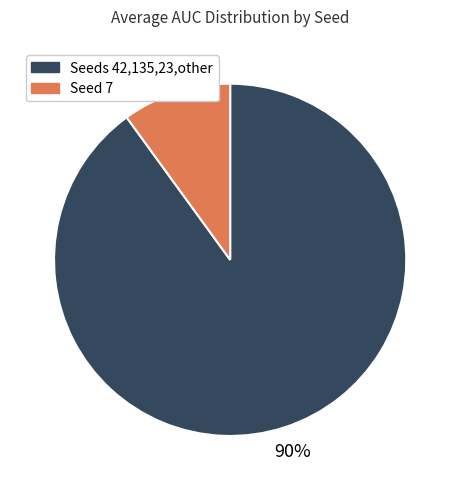

To the nearest percent, what is the difference between the largest and smallest slice percentages?

80%